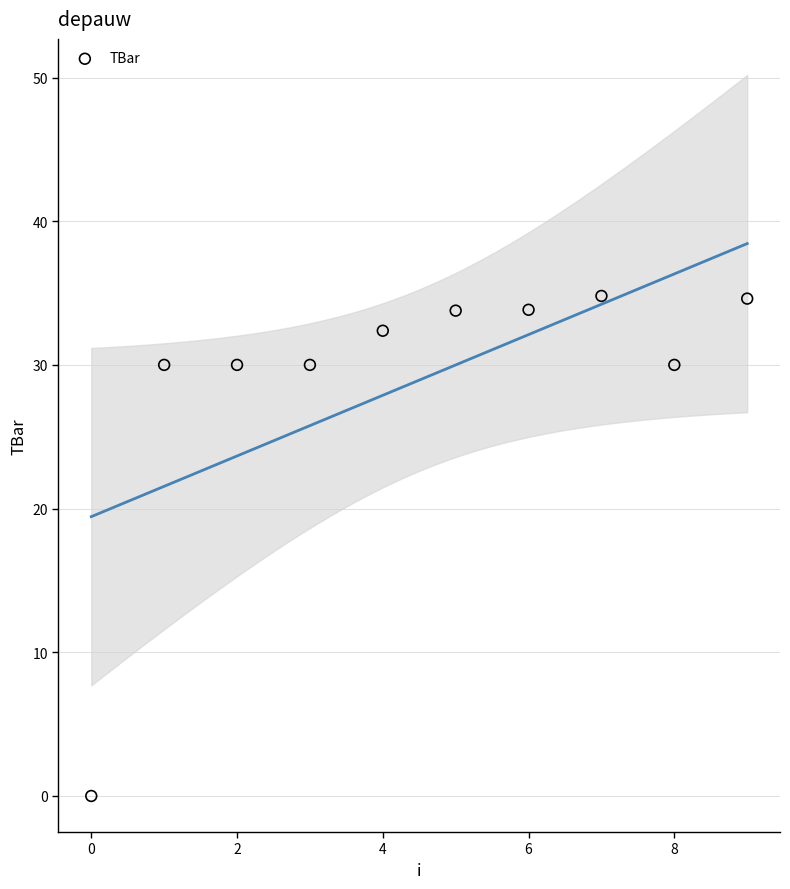

What is the range of Y values (max minus min)?

34.8